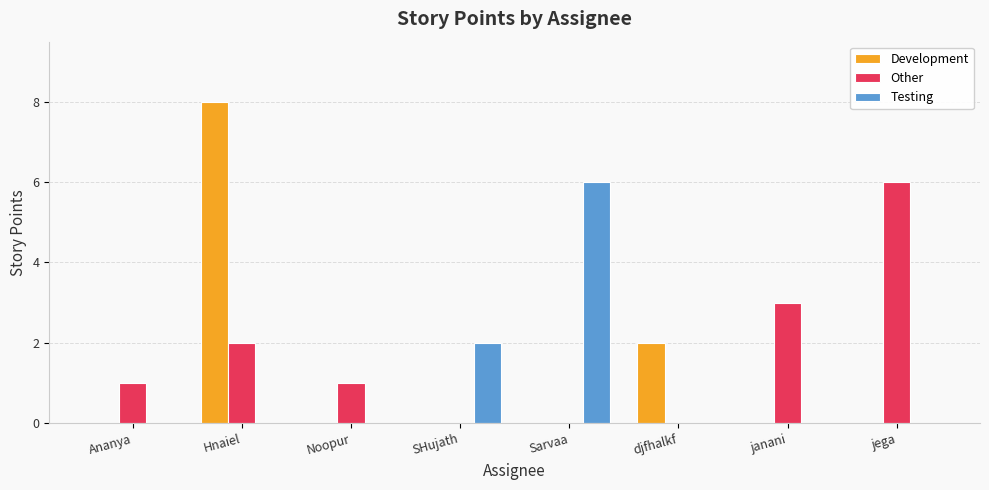

The value of Development at Ananya is 5. True or false?

False